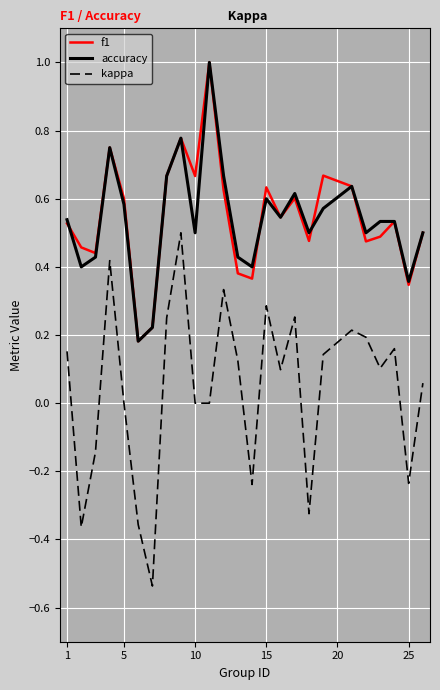

True or false: accuracy and kappa cross at least once.

False